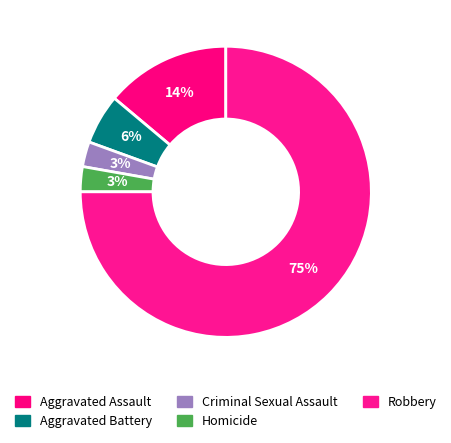

True or false: Homicide accounts for 3% of the total.

True